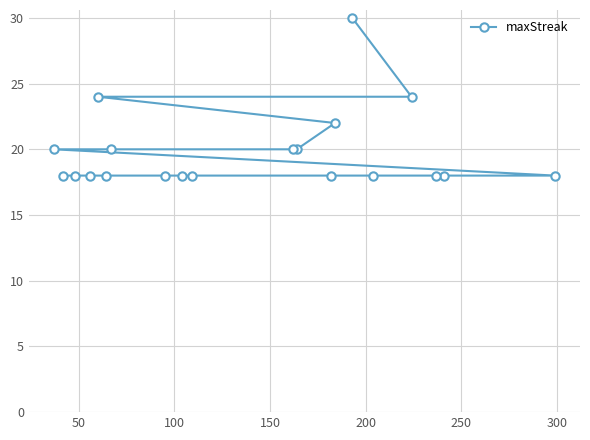

What is the difference between the maximum and minimum values?

12